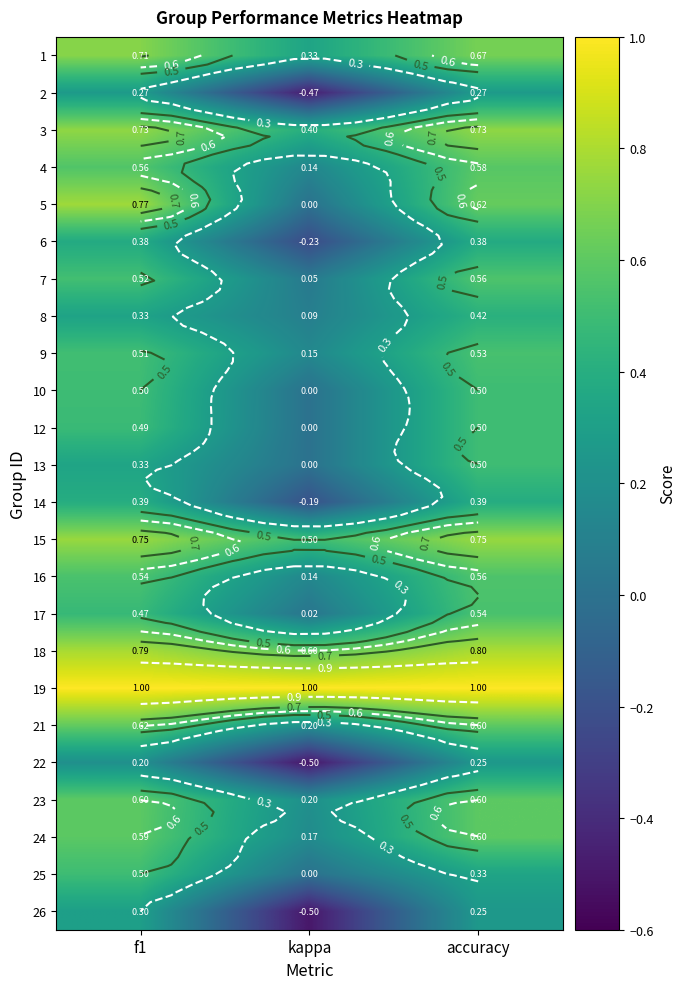

Is the value of 15 at f1 greater than the value of 25 at kappa?

Yes